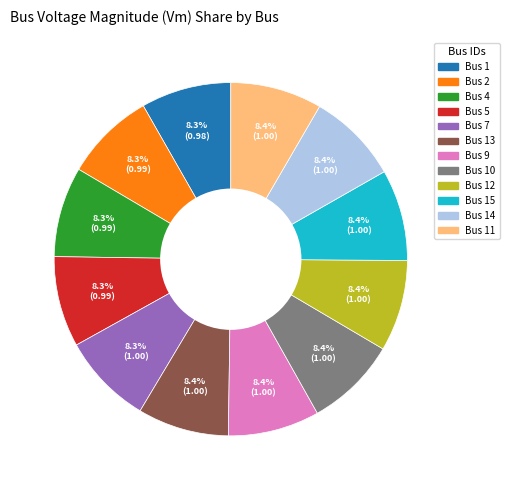

Does any single category account for the majority?

No